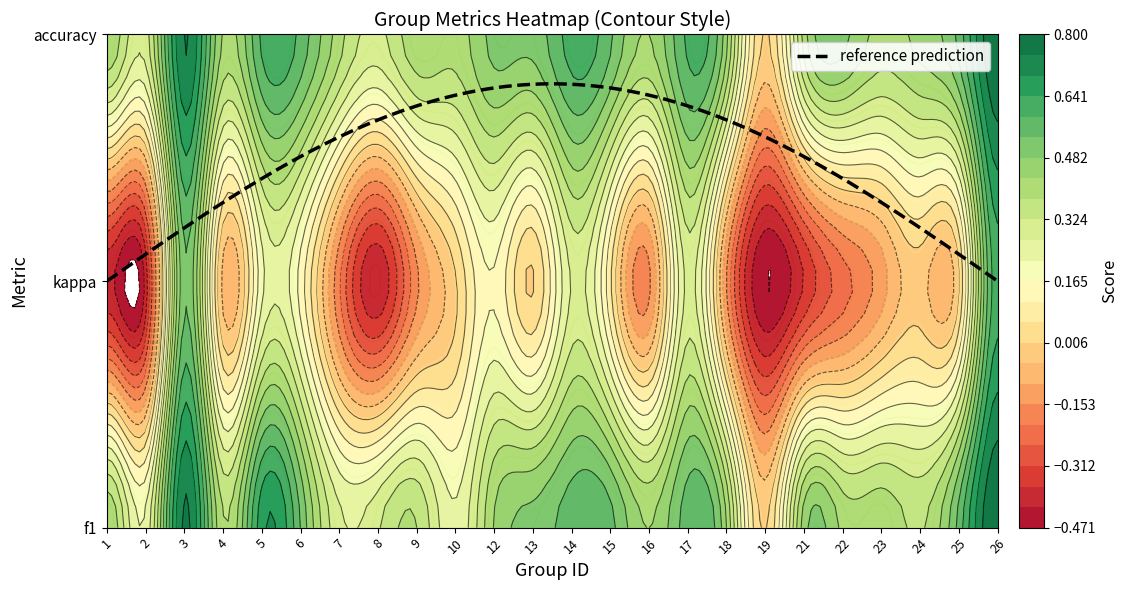

How many f1 values are between 0 and 1?

24